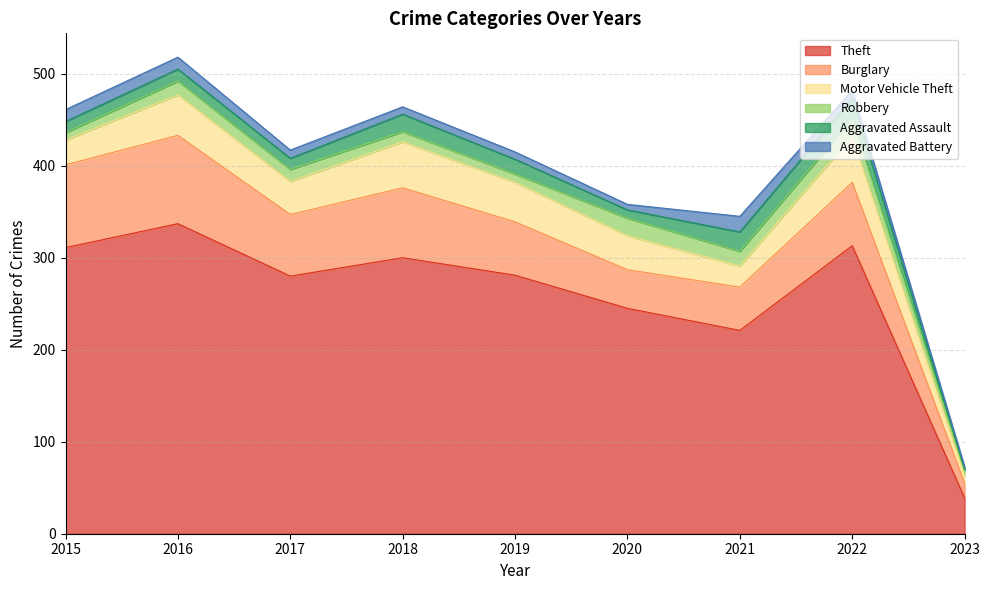

At how many categories does at least one series exceed 290?

4